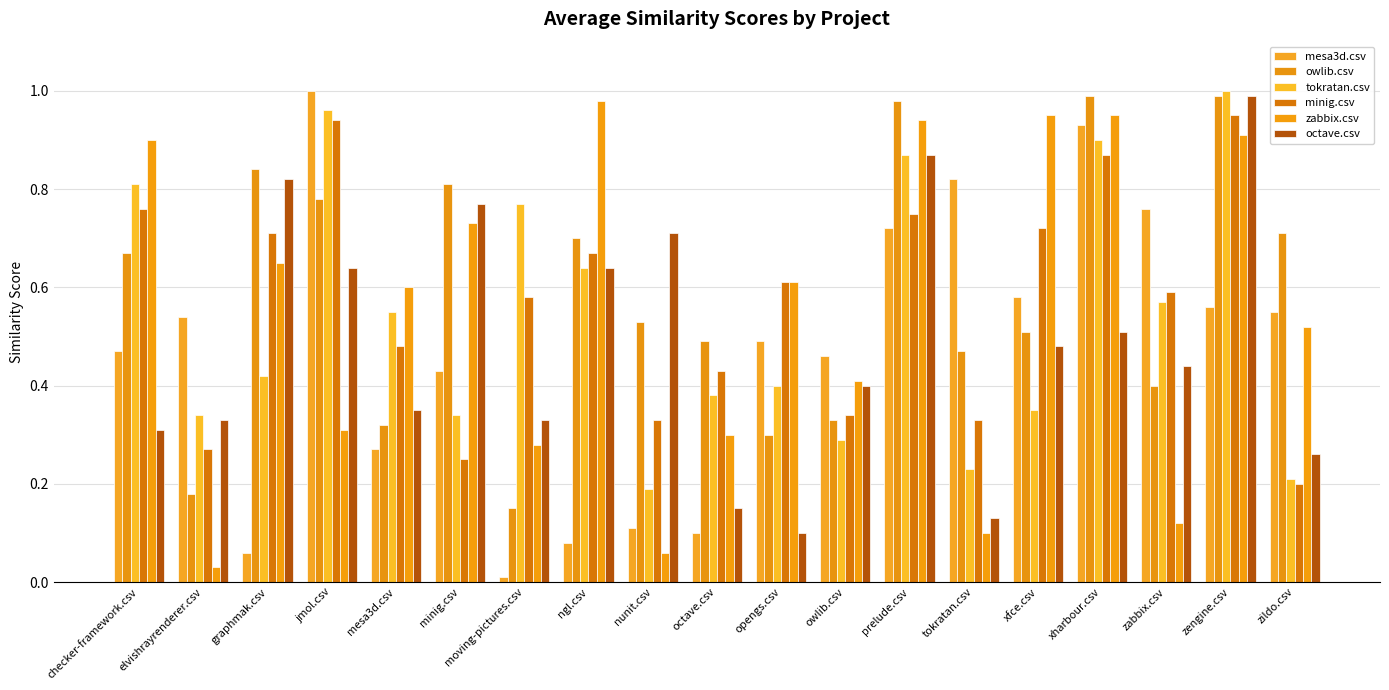

List the series in order of their peak value, lowest first.

minig.csv, zabbix.csv, owlib.csv, octave.csv, mesa3d.csv, tokratan.csv